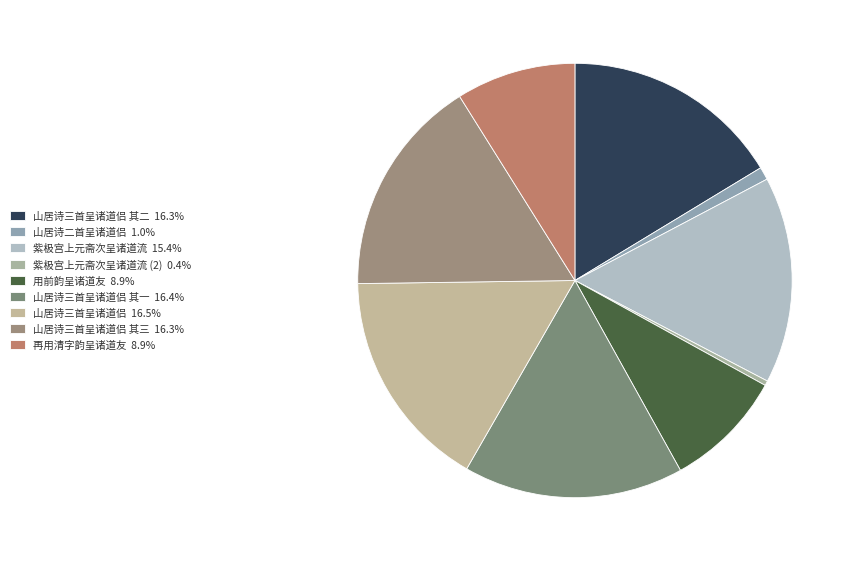

How many slices are in this pie chart?

9